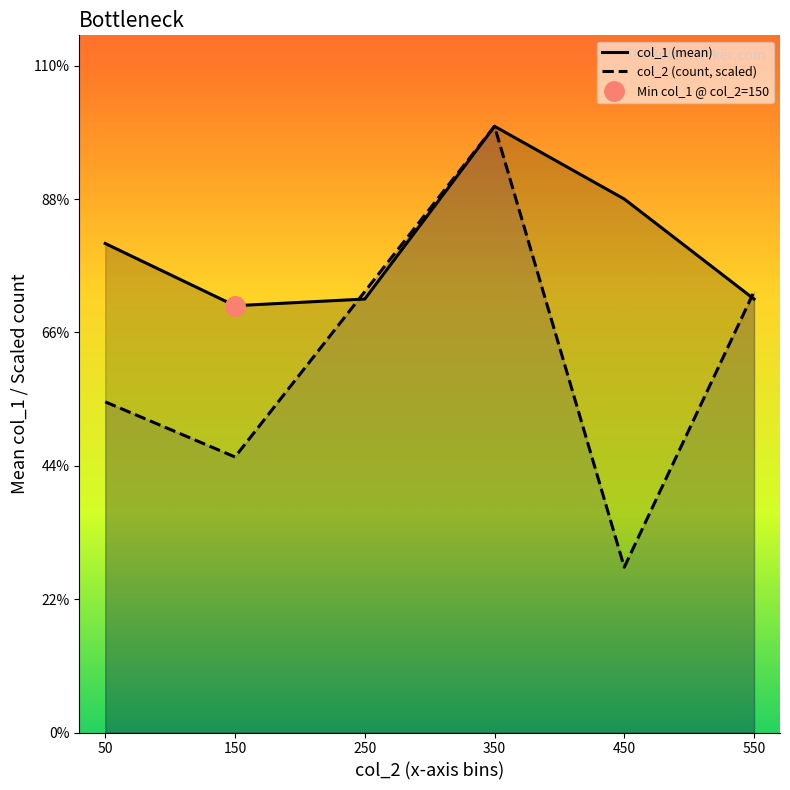

Which series ends up on top after the final intersection of col_1 (mean) and col_2 (count, scaled)?

col_2 (count, scaled)